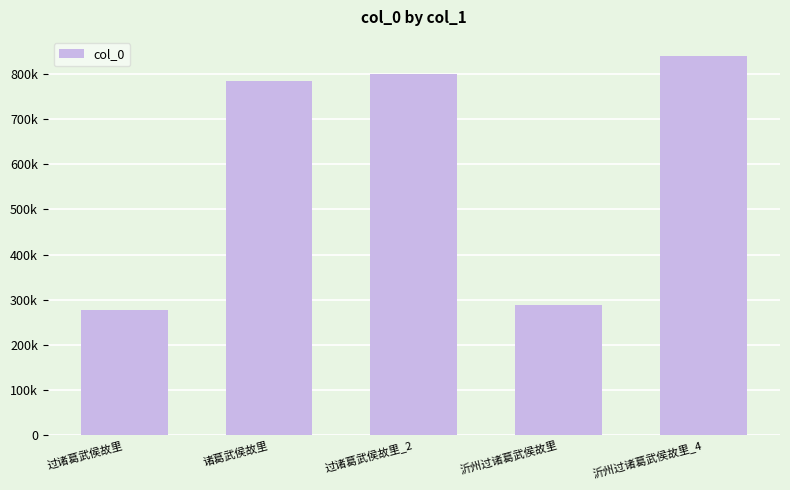

Are the bars horizontal?

No